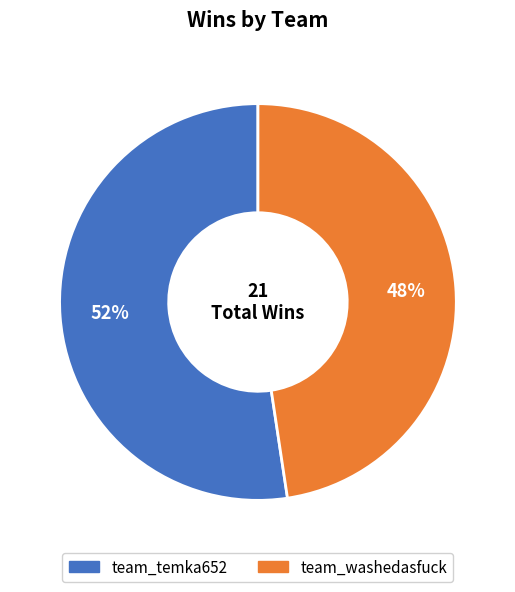

Rank the categories by value from highest to lowest.

team_temka652, team_washedasfuck